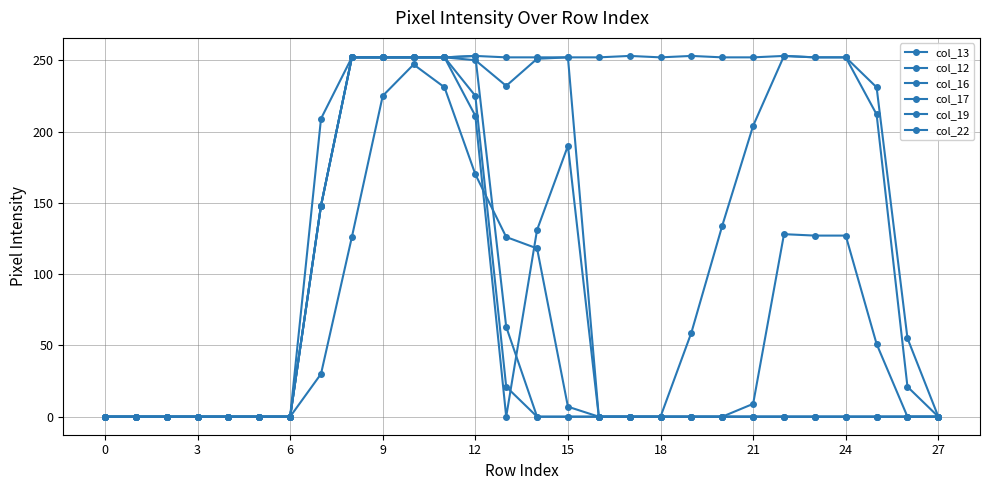

How many distinct data groups are displayed?

6